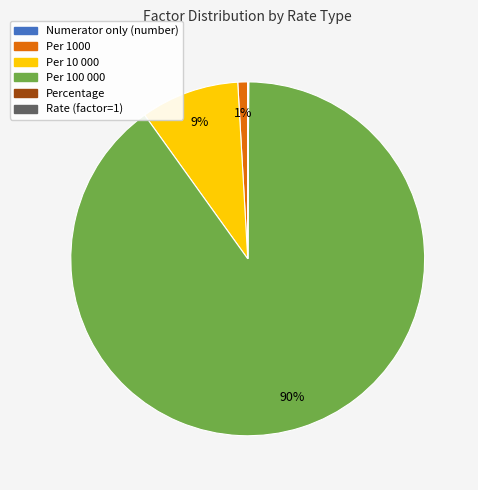

To the nearest percent, what is the difference between the largest and smallest slice percentages?

90%